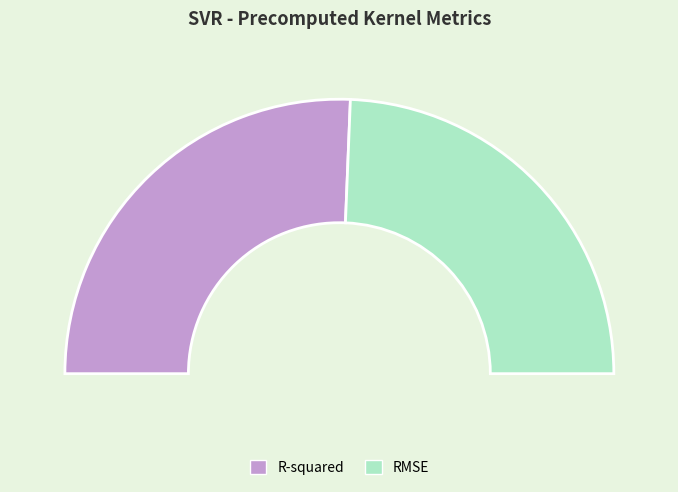

Count the number of slices in the pie.

2